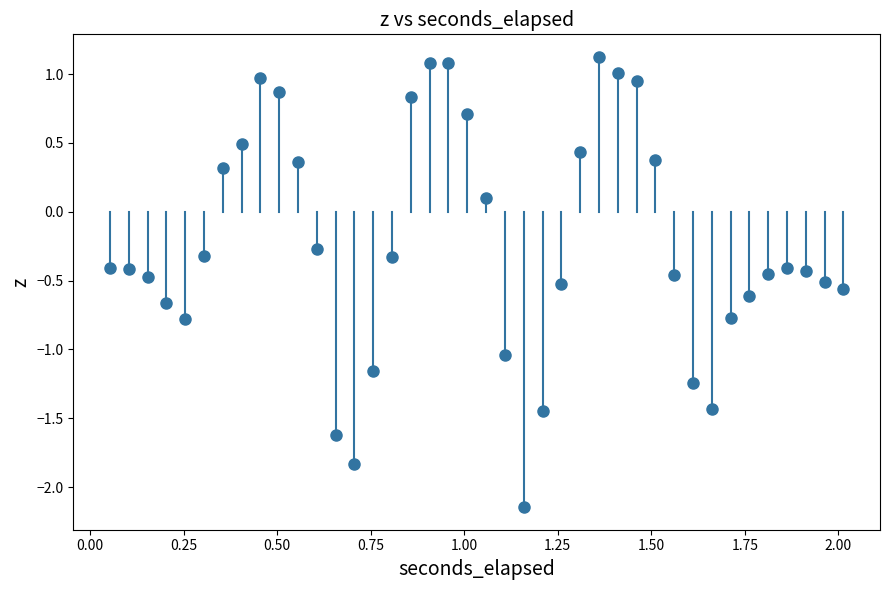

What is the range of Y values (max minus min)?

3.3